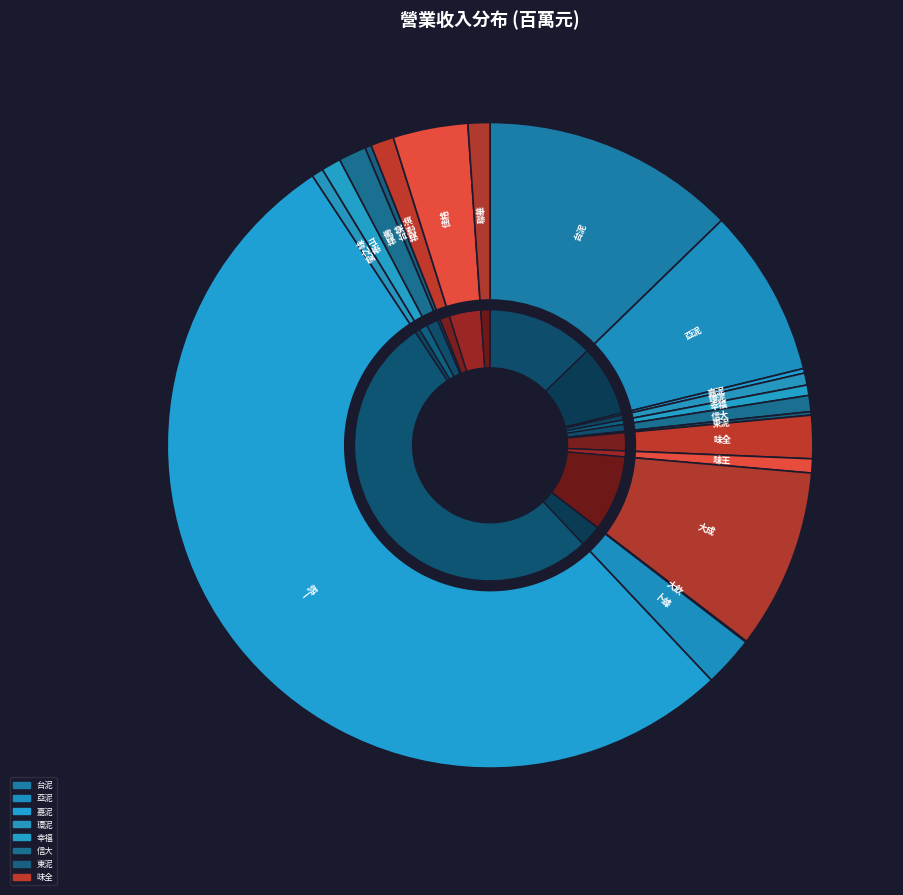

Is 統一 the majority of the pie?

Yes